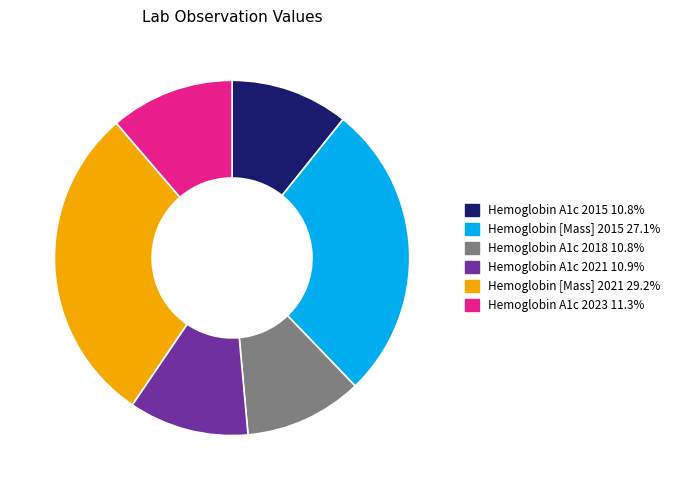

Count the number of slices in the pie.

6